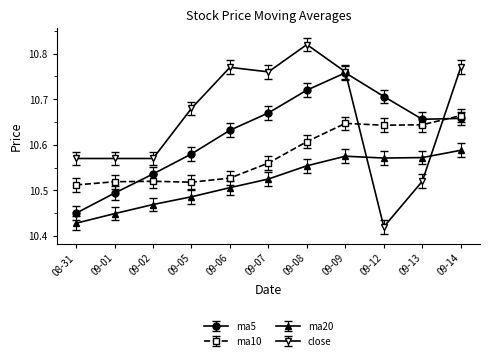

Which series has the largest total across all categories?

close